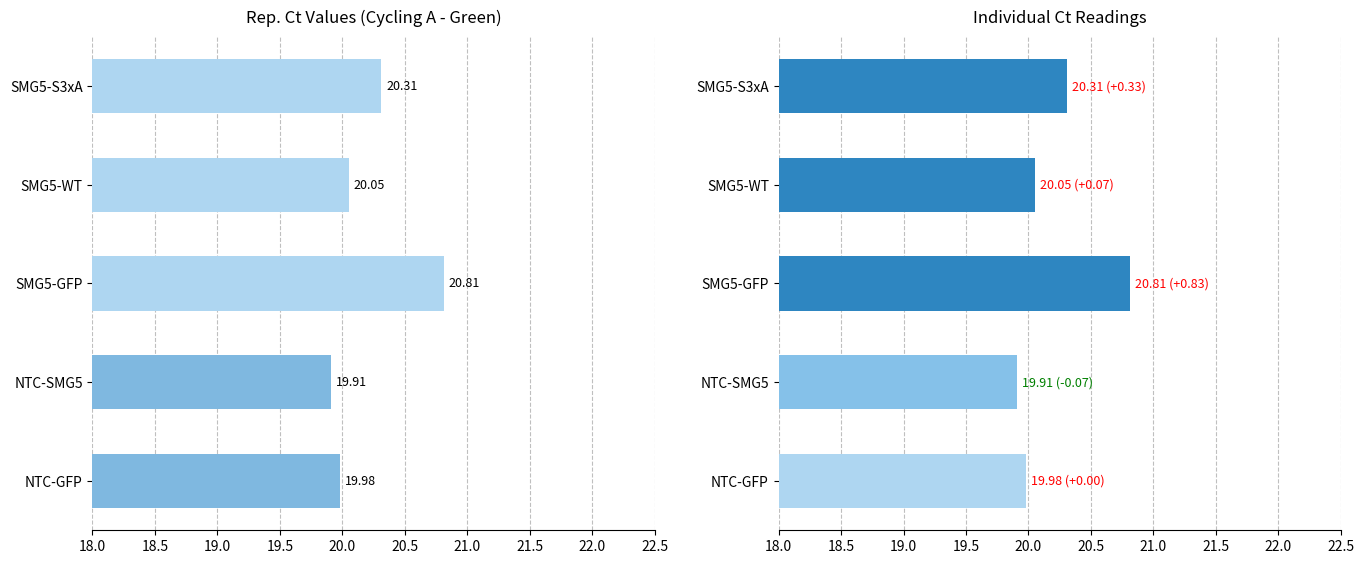

What position from the left is SMG5-S3xA?

5